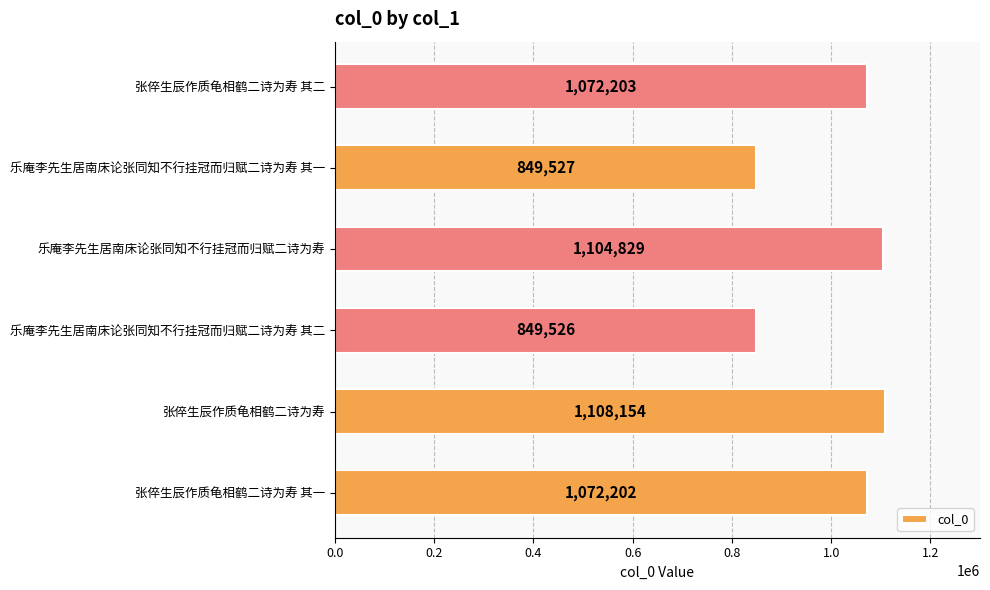

Reading bottom to top, list all the values displayed in this chart.

1072202	1108154	849526	1104829	849527	1072203